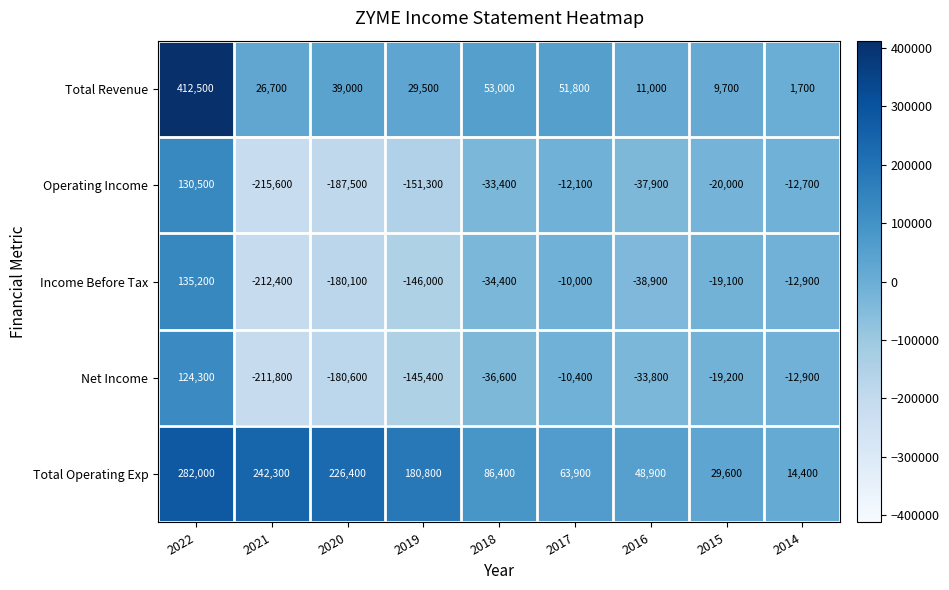

What is the total value across all series at 2016?

-50700